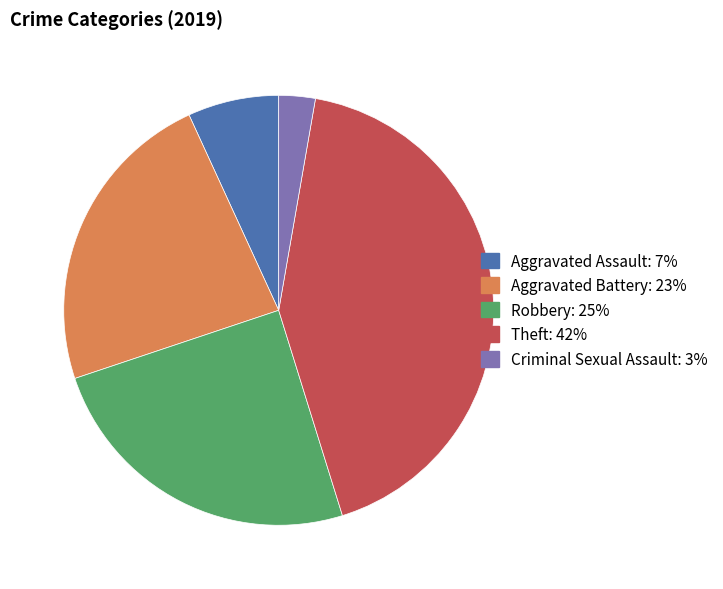

Which slice is the smallest?

Criminal Sexual Assault